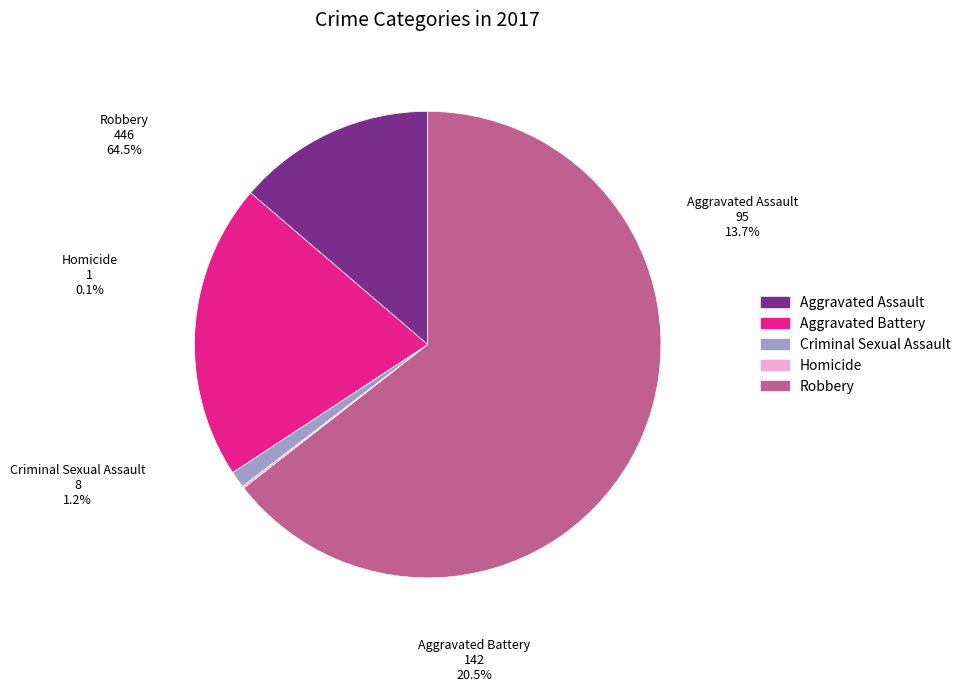

Which slice represents more than half of the pie?

Robbery